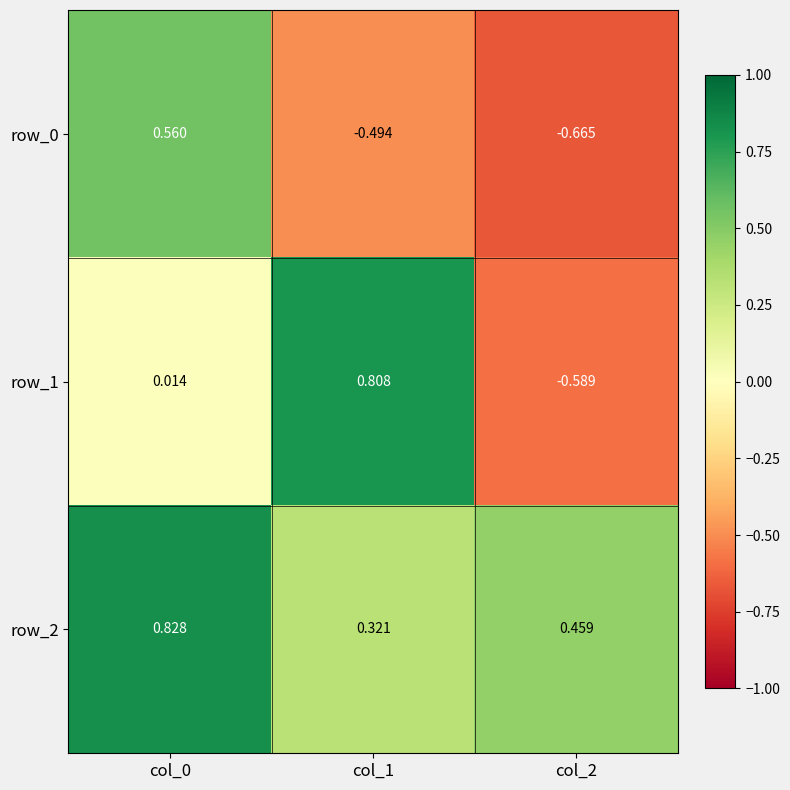

The value of row_2 at col_1 is 0.1. True or false?

False